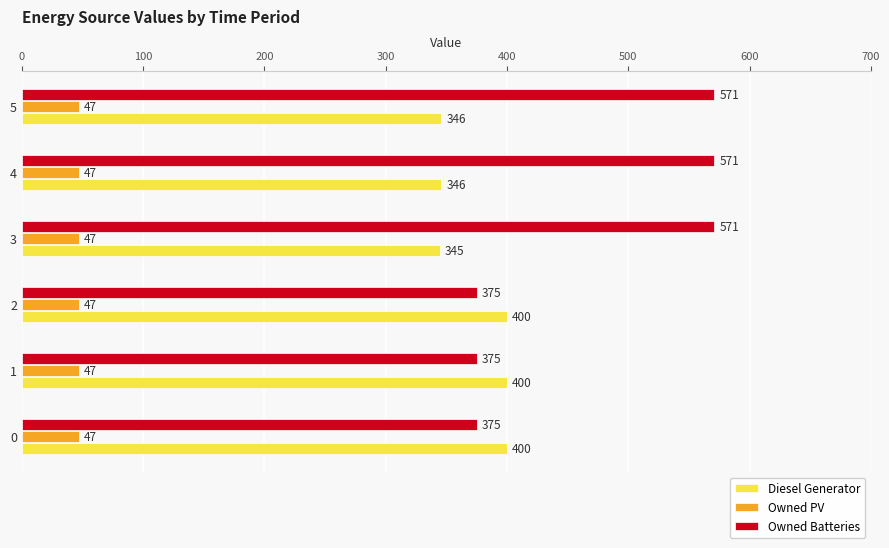

What is the minimum value shown in the chart?

47